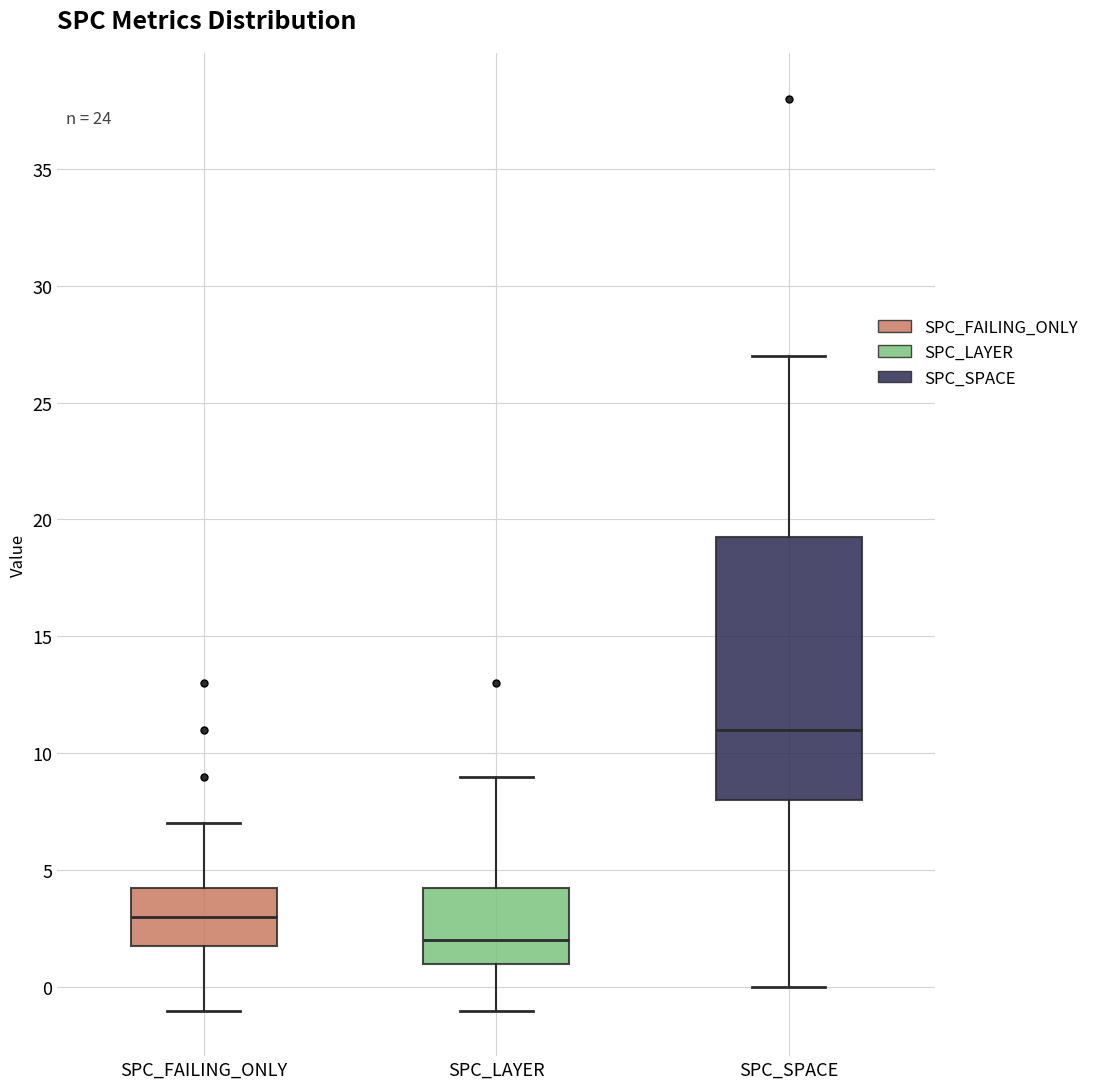

Where does the upper whisker of the box for SPC_LAYER end on the y-axis? The values are not printed on the chart, so give them approximately, as read against the axis.

9.0